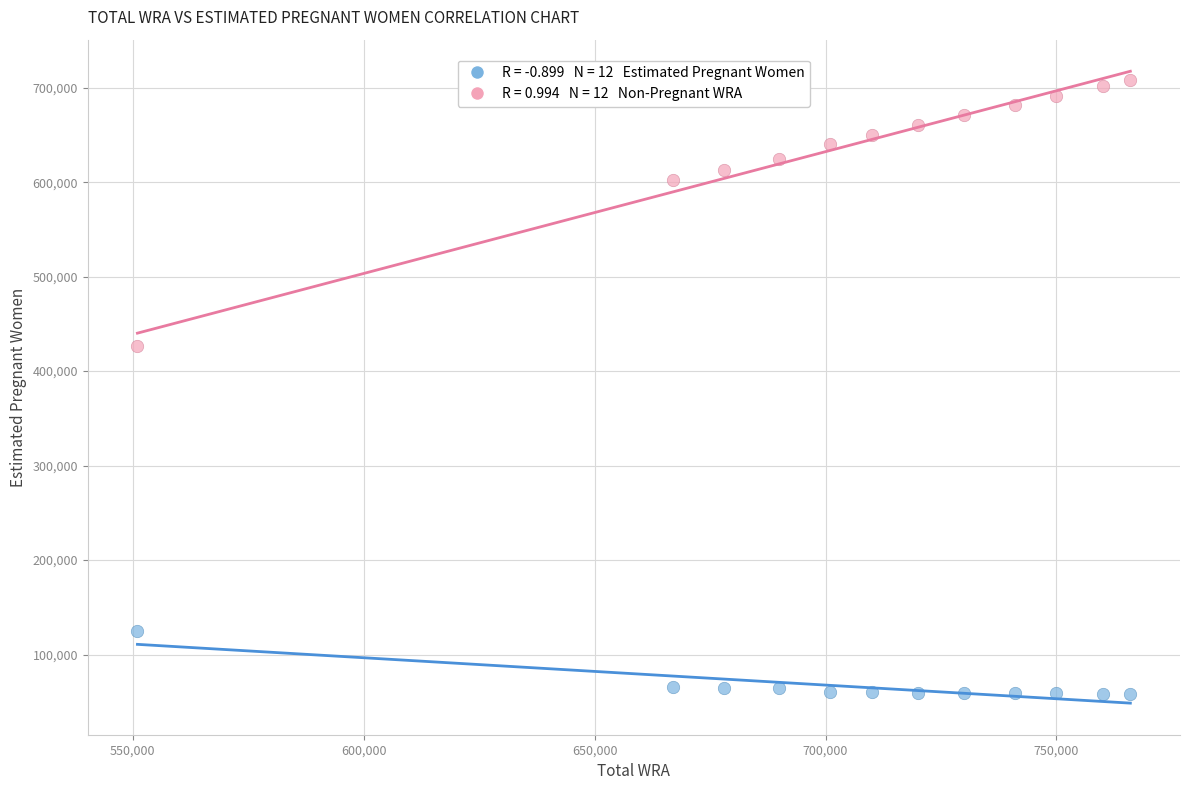

Across all data points, what is the range of X values (max minus min)?

215000.0